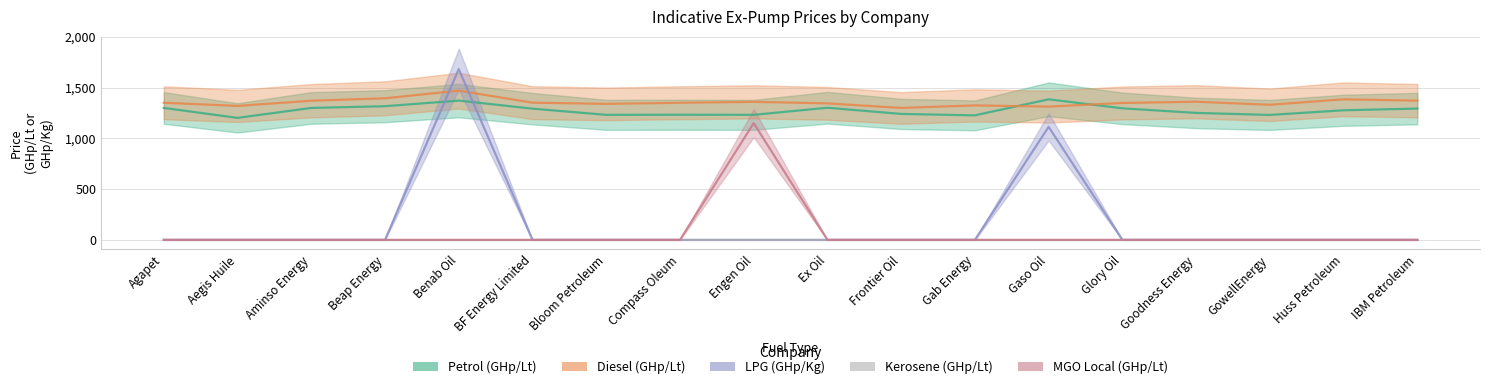

What is the label of the 8th point from the right?

Frontier Oil